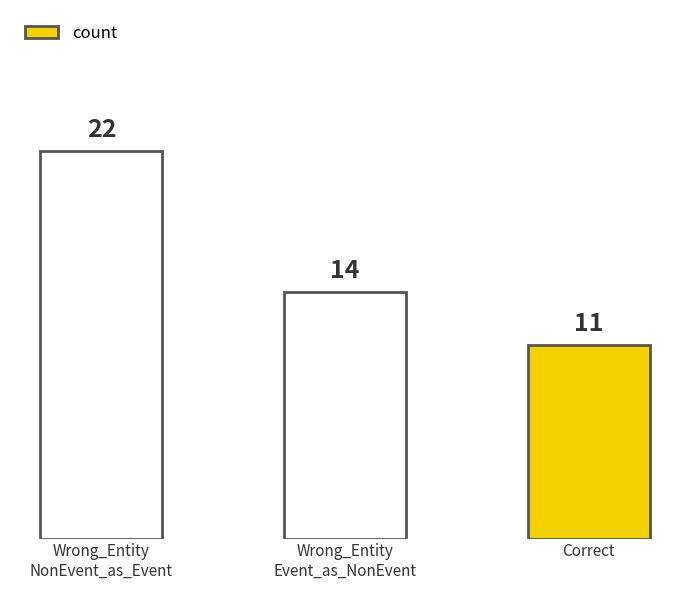

The value at Correct is 19. True or false?

False